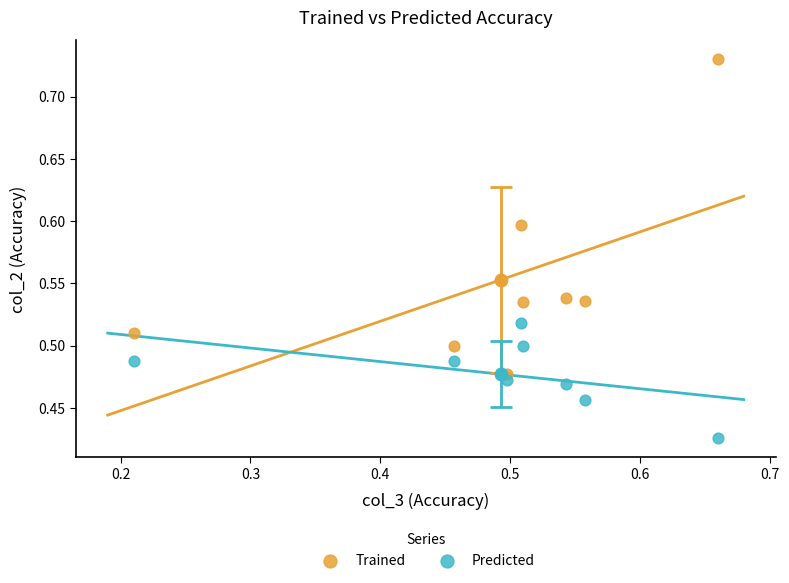

Which series contains the highest Y value?

Trained